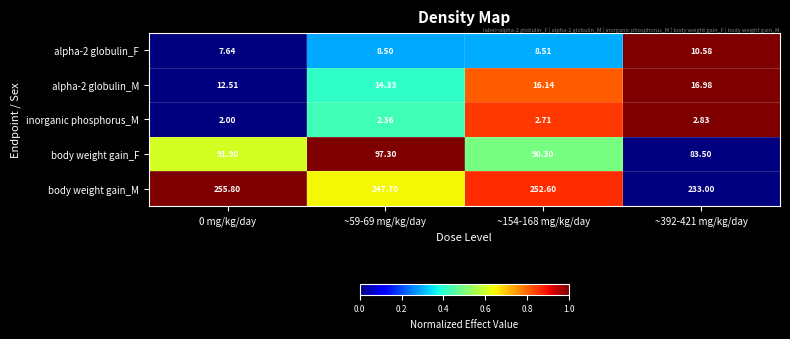

Which series changed the most between 0 mg/kg/day and ~392-421 mg/kg/day?

body weight gain_M